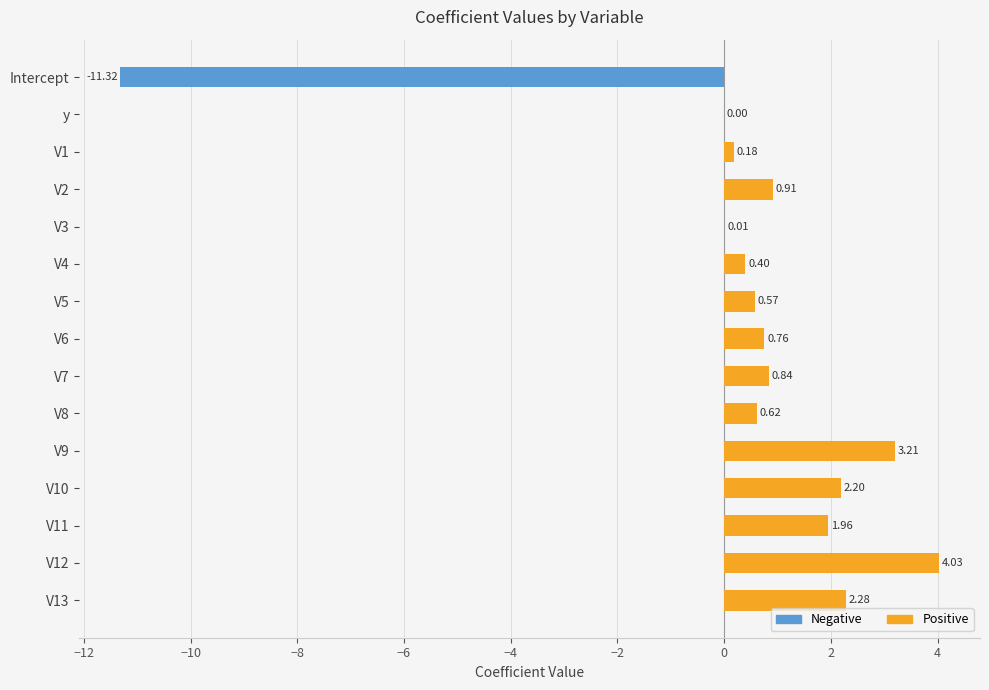

What is the value of the Positive bar at the 10th from the left?

0.6